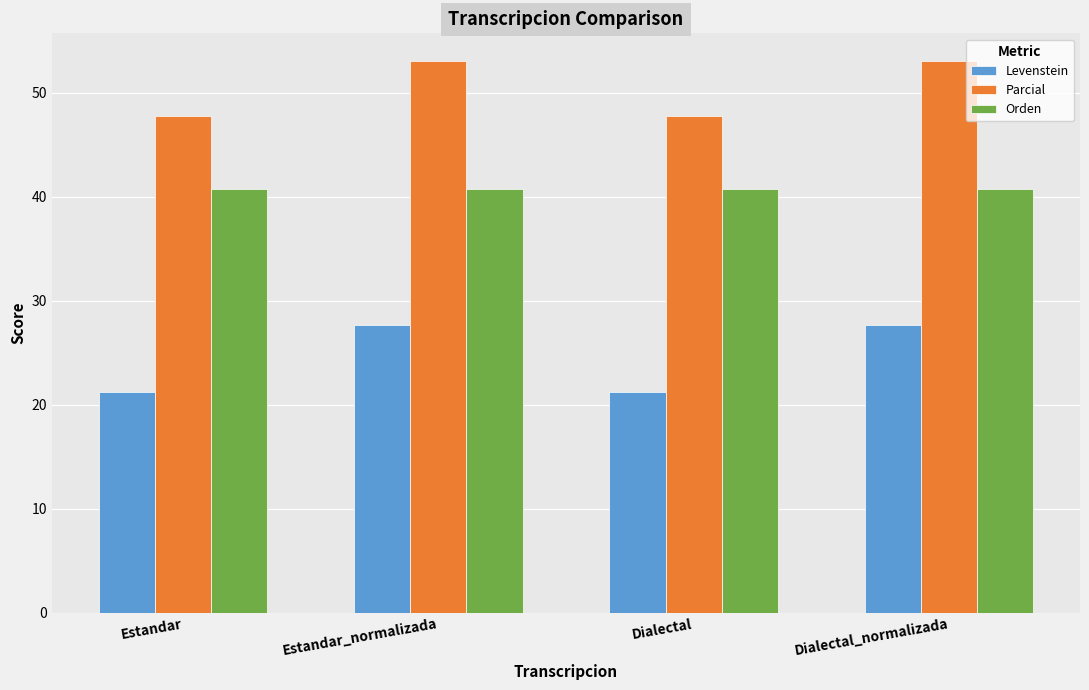

Are the bars horizontal?

No